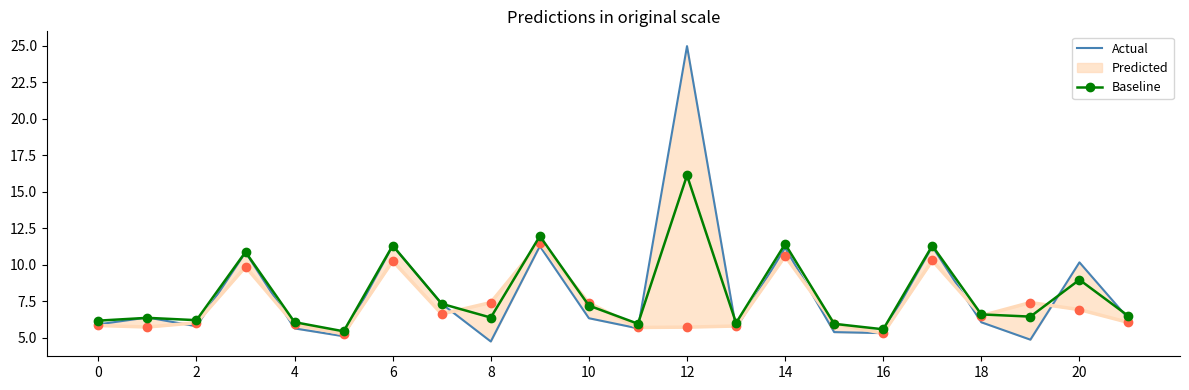

Which series has the largest total across all categories?

Actual